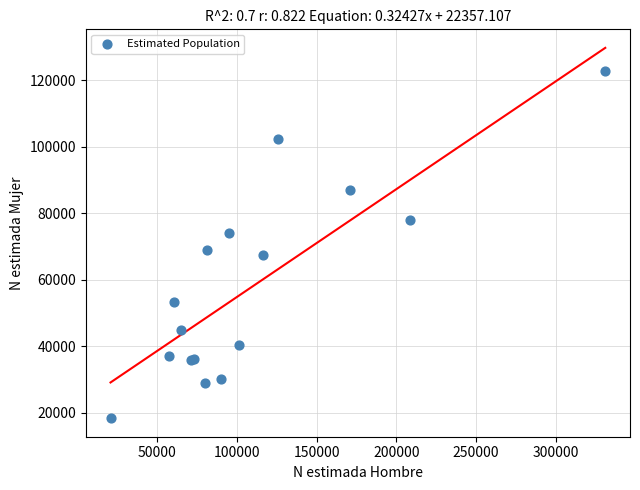

What Y value in the scatter plot is closest to 70443?

68758